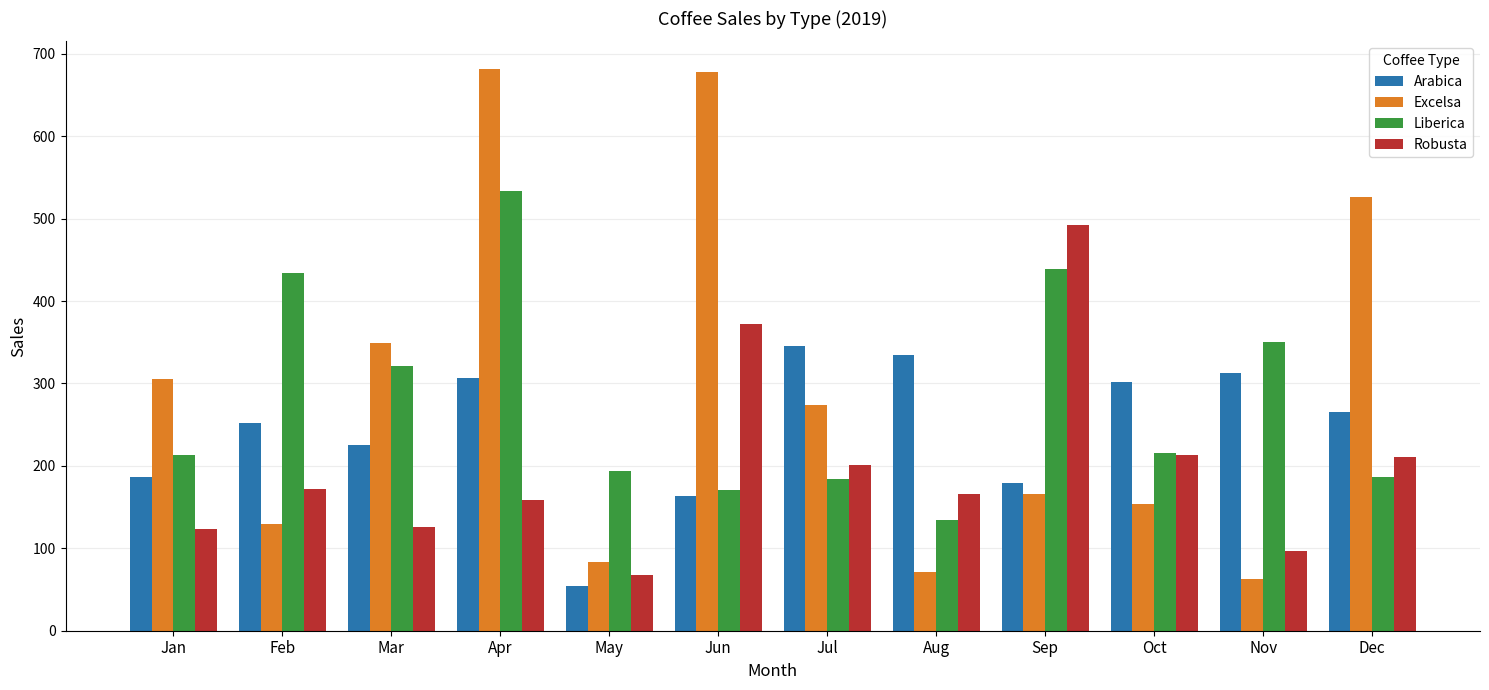

Which label corresponds to the smallest value in the chart?

May